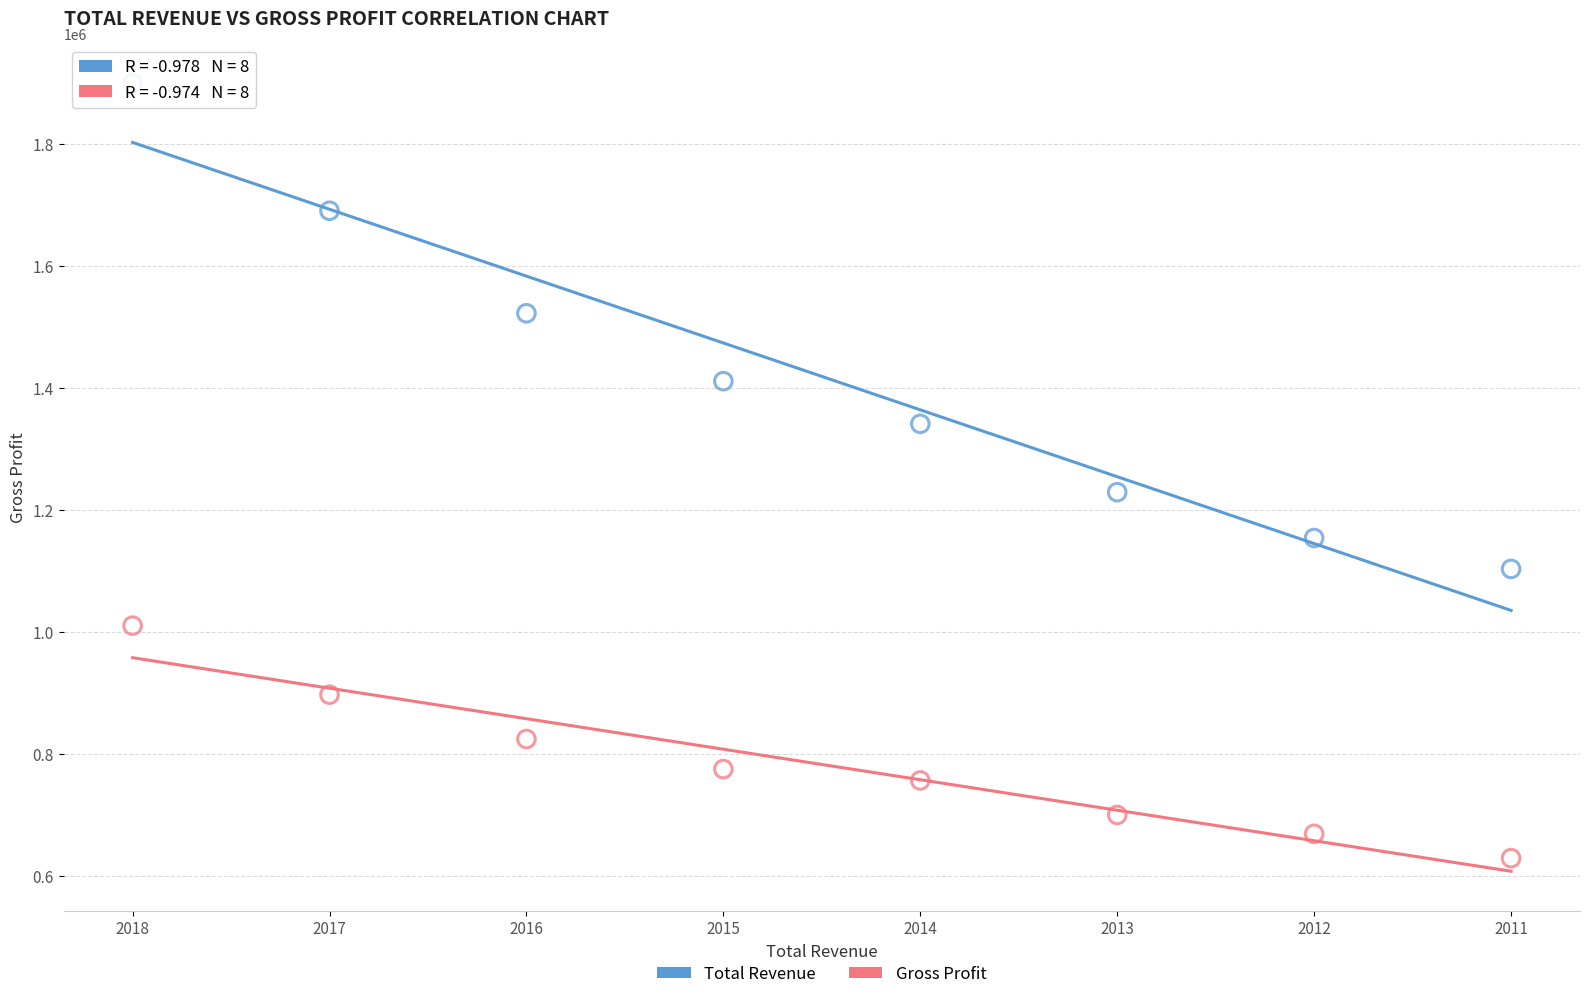

Which series contains the lowest Y value?

Gross Profit